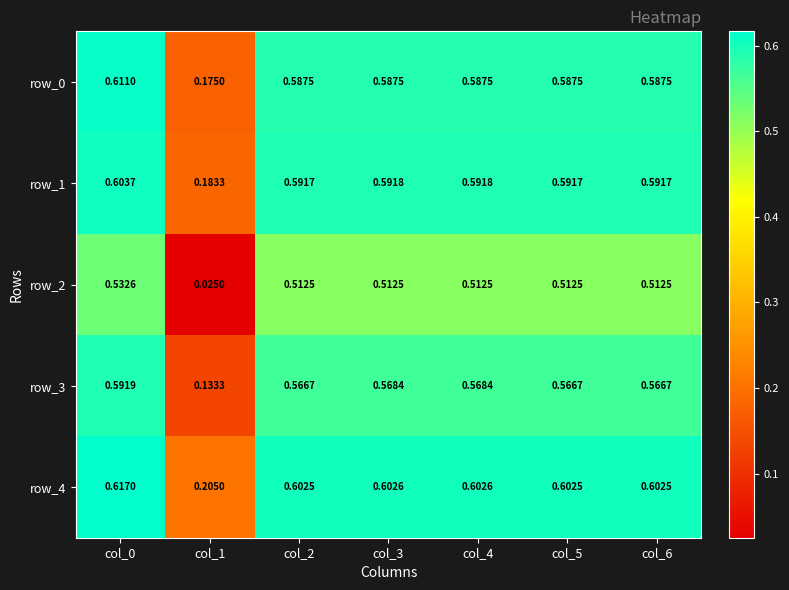

Where is row_4 nearest to the value 0?

col_1